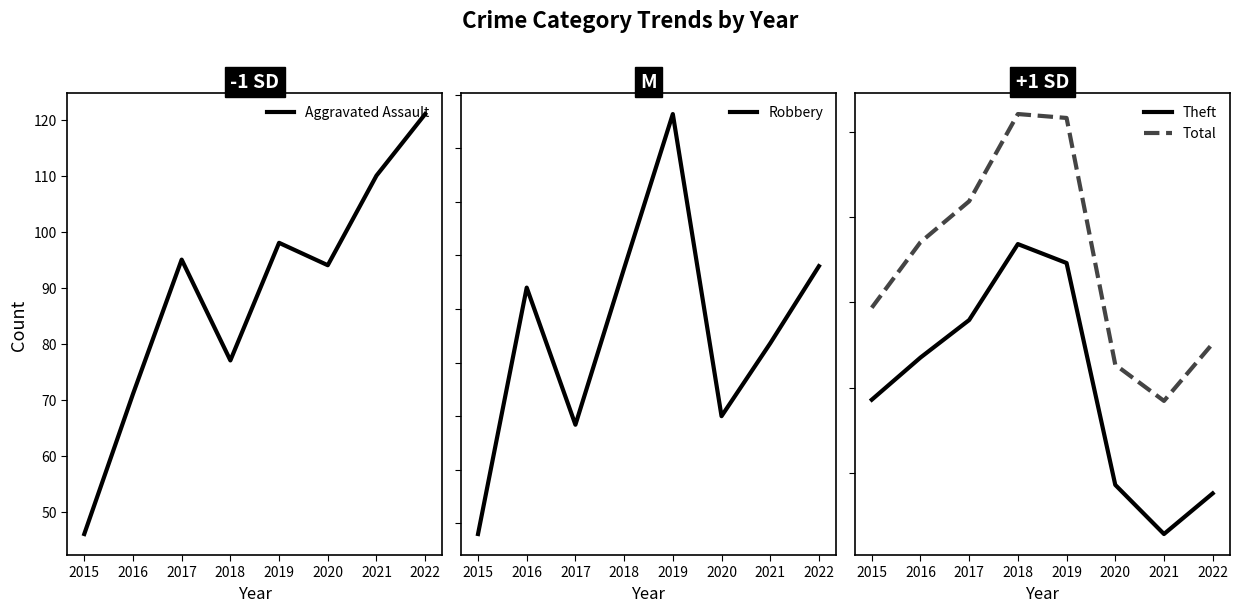

Reading left to right, transcribe all the data shown in this chart.

Aggravated Assault: 46	71	95	77	98	94	110	121
Robbery: 395	510	446	519	591	450	484	520
Theft: 1429	1676	1896	2341	2230	930	642	880
Total: 1968	2352	2592	3103	3080	1634	1422	1758